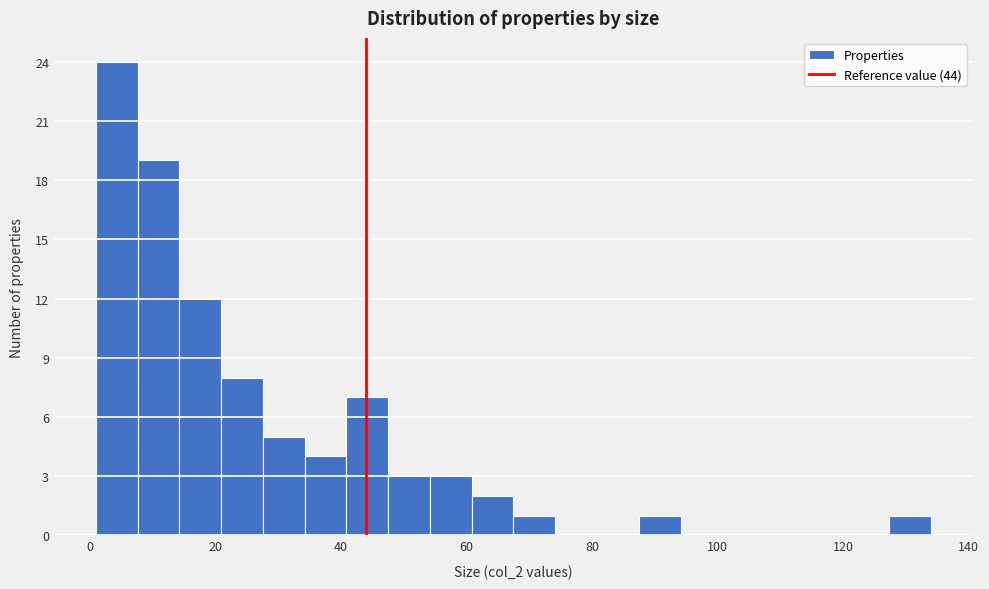

Around what value on the x-axis is the tallest bar? Give the approximate position of its centre, as read against the axis.

4